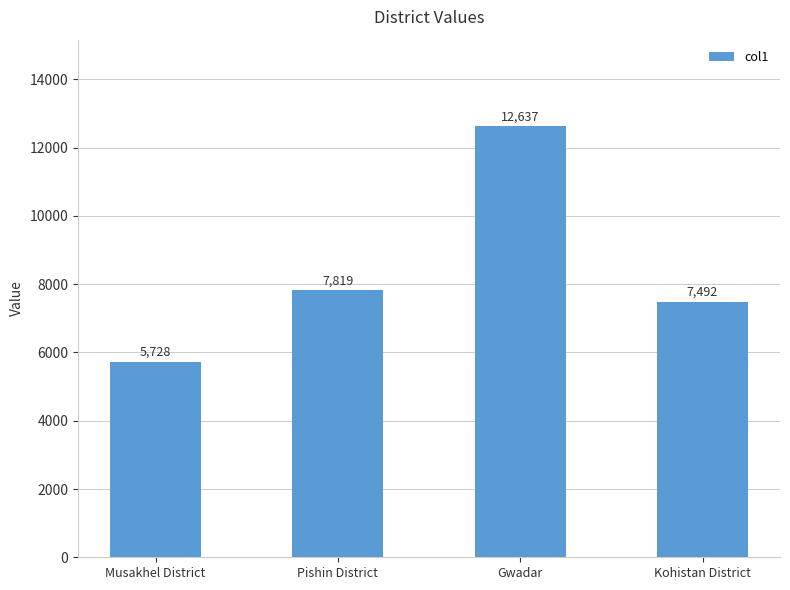

Approximately how many times larger is the value at Gwadar compared to Kohistan District?

1.7